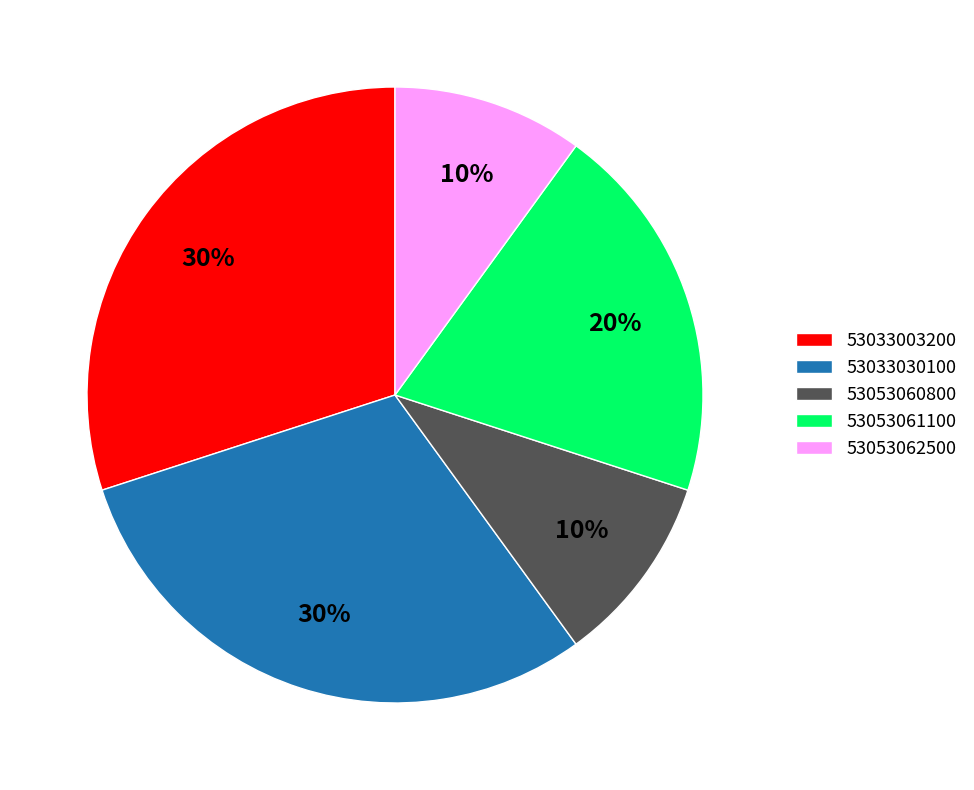

Is it true that 53053061100 is 20% of the pie?

True